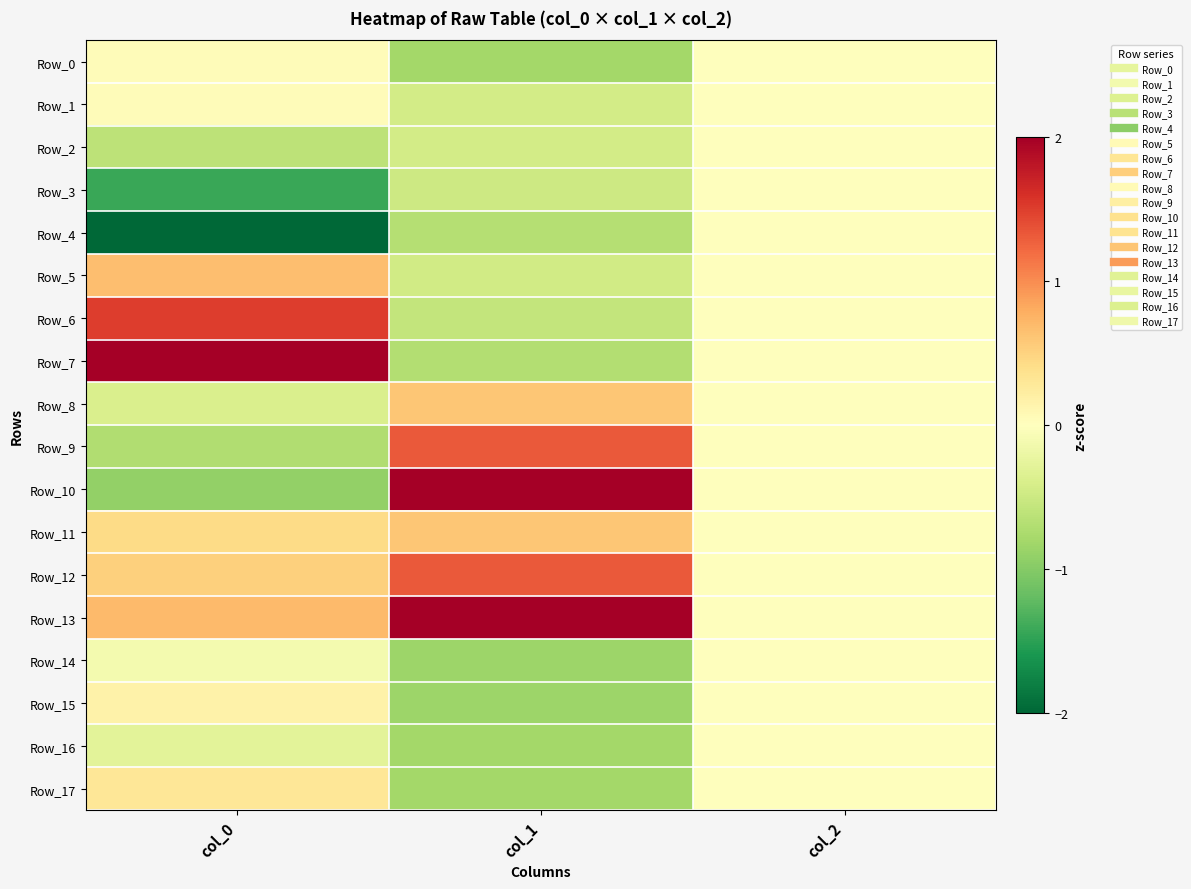

At col_1, list the series in order from smallest to largest.

Row_14, Row_15, Row_0, Row_16, Row_17, Row_7, Row_4, Row_6, Row_3, Row_5, Row_1, Row_2, Row_8, Row_11, Row_9, Row_12, Row_10, Row_13